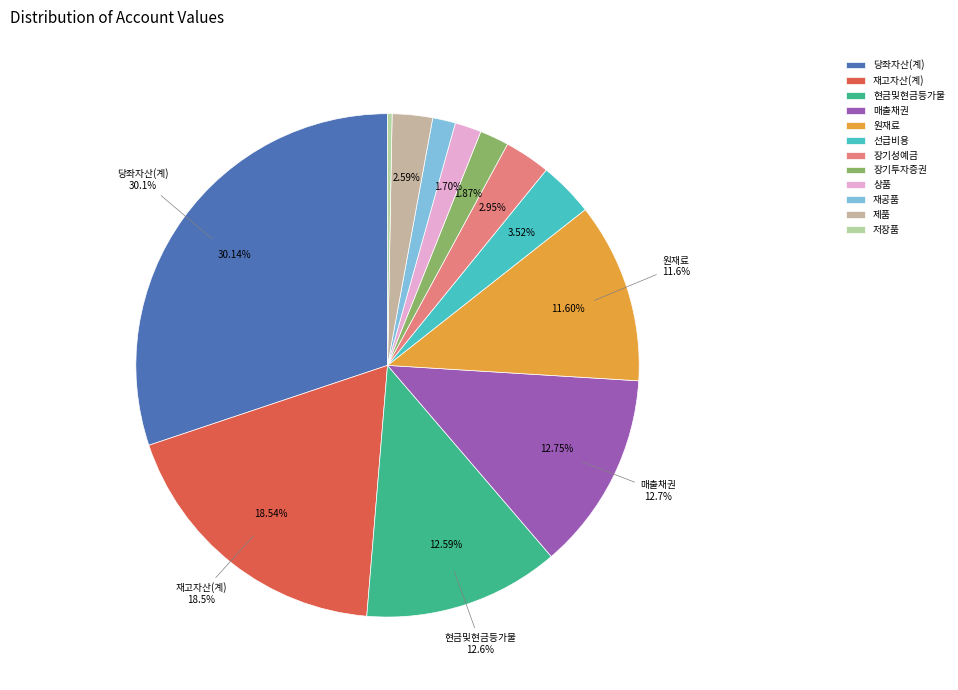

Does 현금및현금등가물 represent more than half of the total?

No